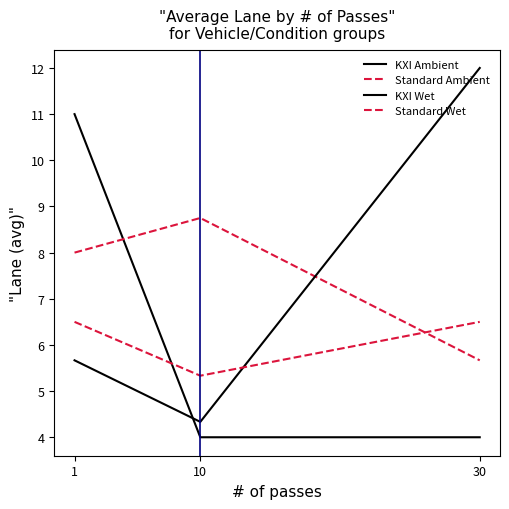

At 30, list the series in order from largest to smallest.

KXI Wet, Standard Wet, Standard Ambient, KXI Ambient